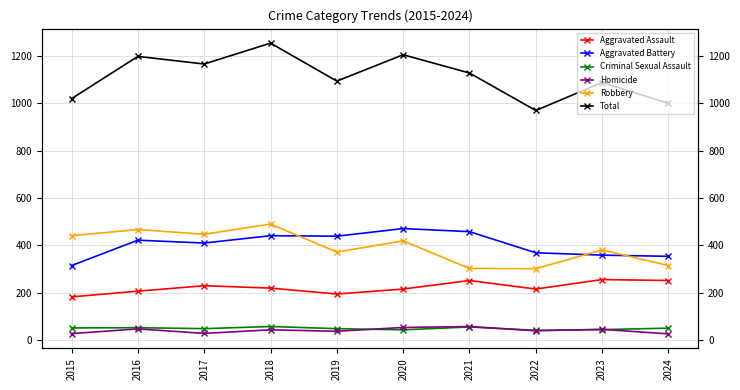

True or false: Criminal Sexual Assault and Robbery cross at least once.

False